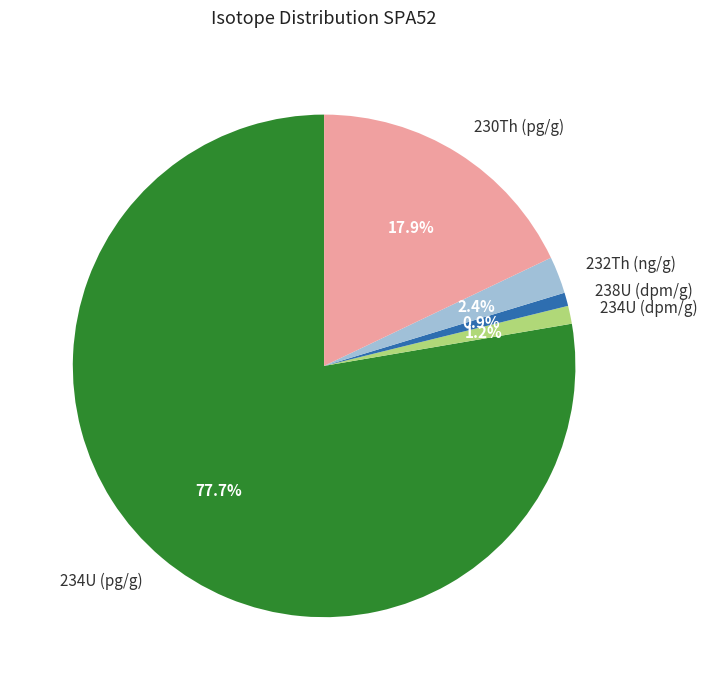

To the nearest percent, what is the difference between the largest and smallest slice percentages?

77%